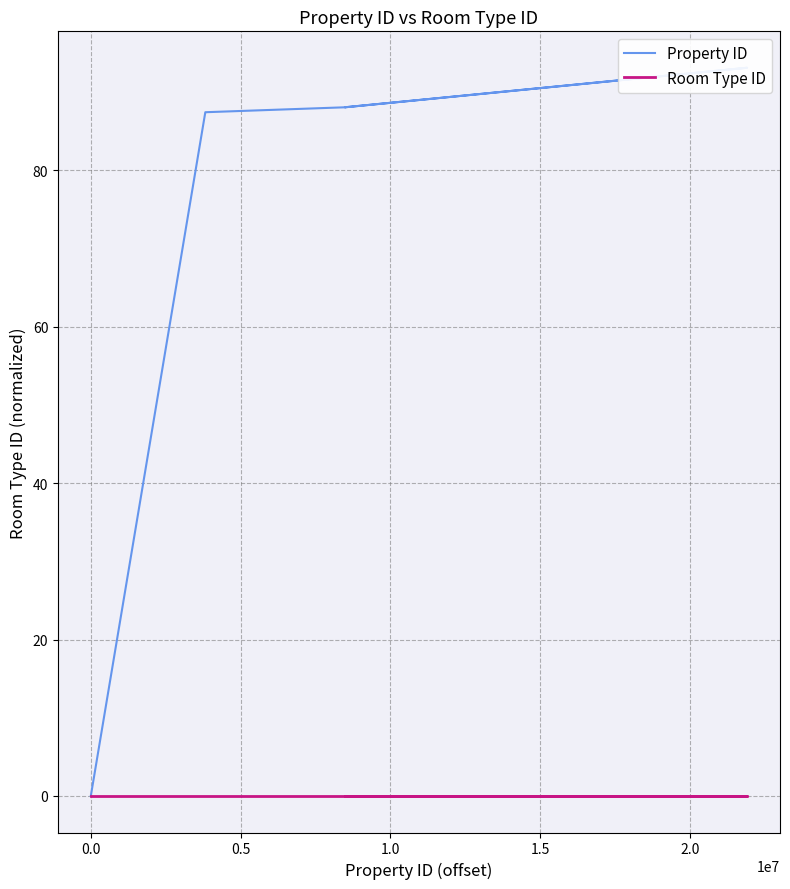

How many data points in Property ID are above 88?

17